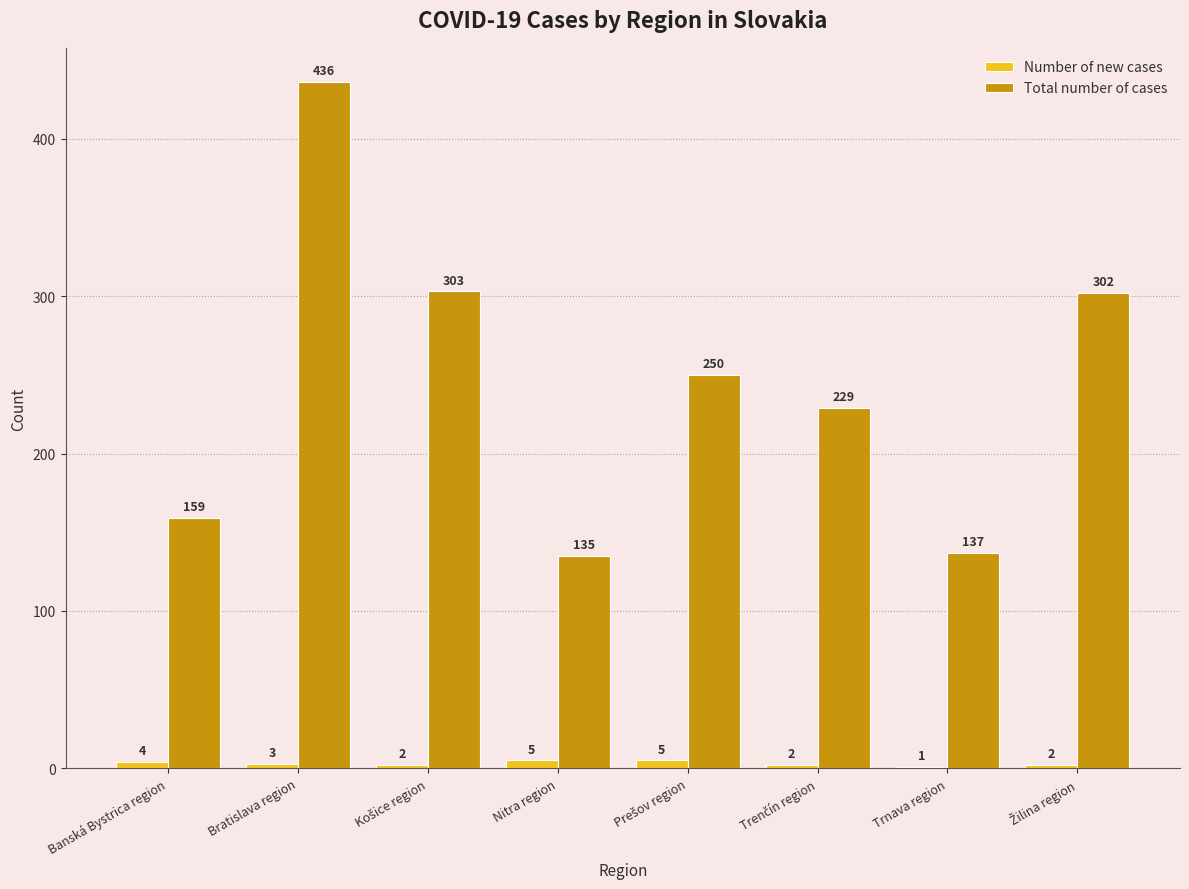

The value of Total number of cases at Trnava region is 85. True or false?

False